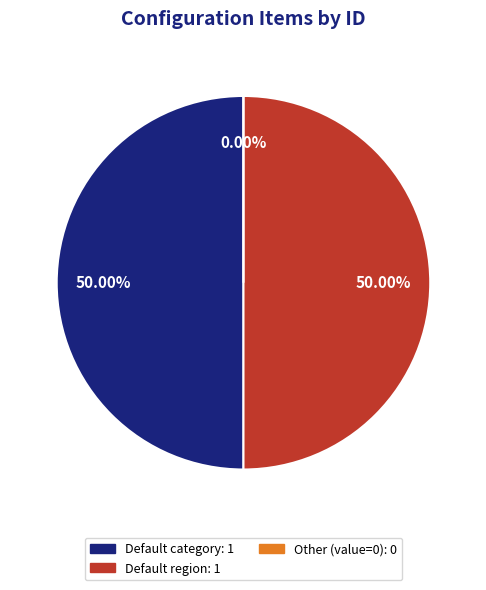

What is the largest slice in the pie chart?

Default category